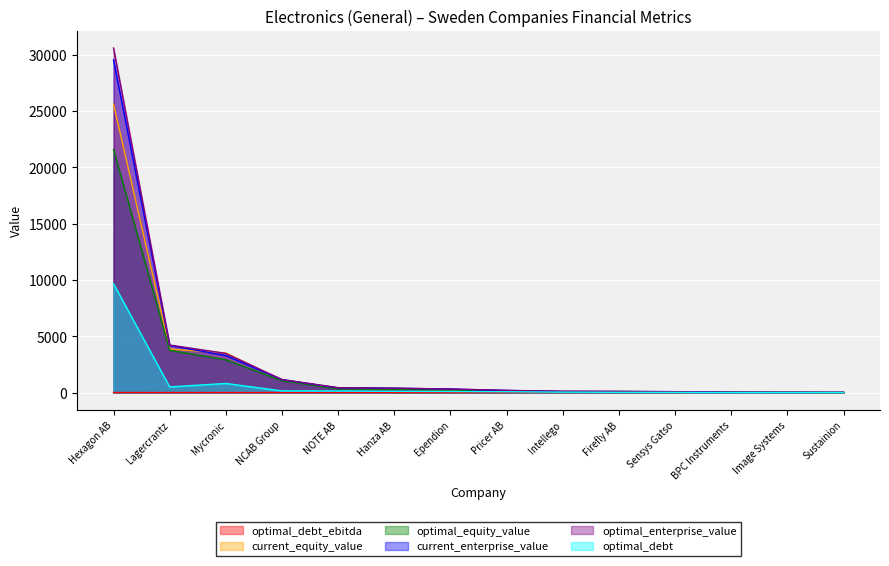

Is it true that current_equity_value equals 105.4 at Intellego?

True